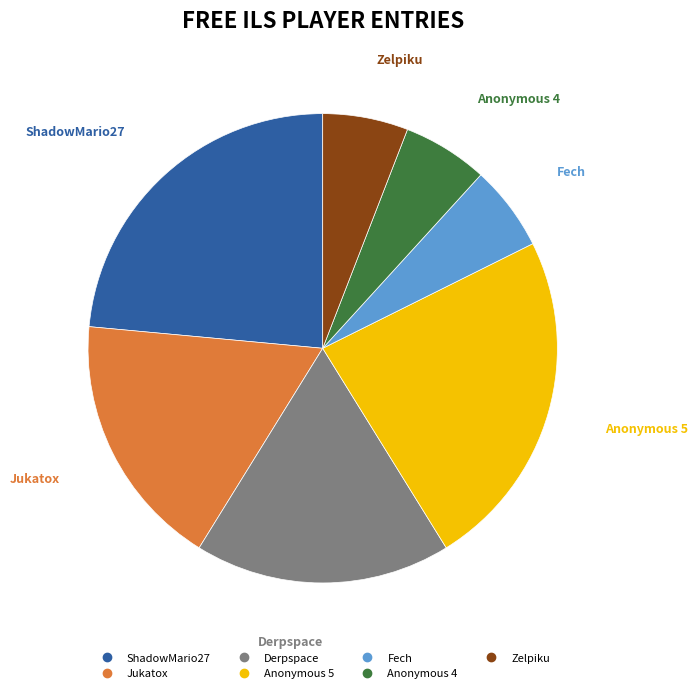

Between Anonymous 5 and Jukatox, which is larger?

Anonymous 5